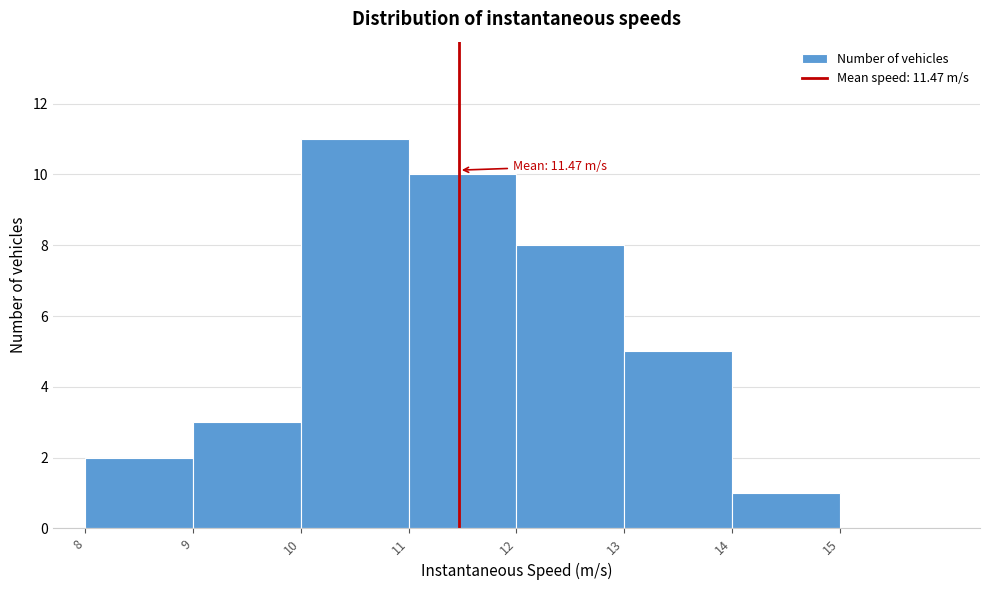

Which range on the x-axis has the tallest bar?

10 to 11